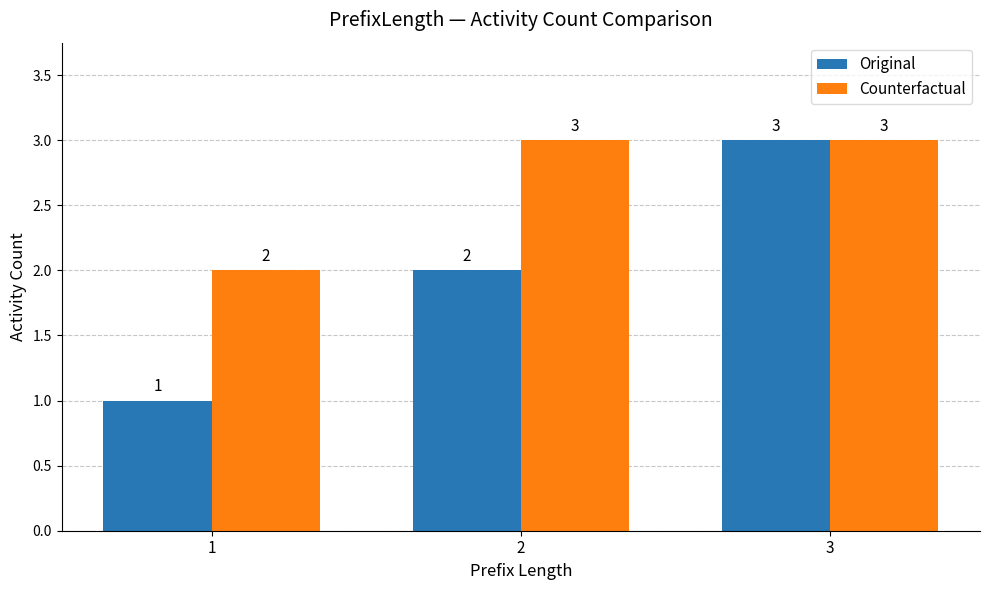

Which series has the largest total across all categories?

Counterfactual